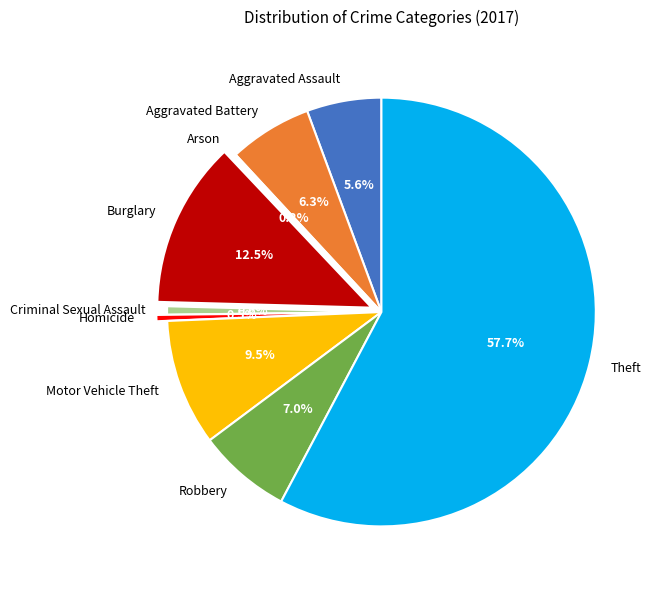

What percentage is the Aggravated Assault slice, to the nearest percent?

6%